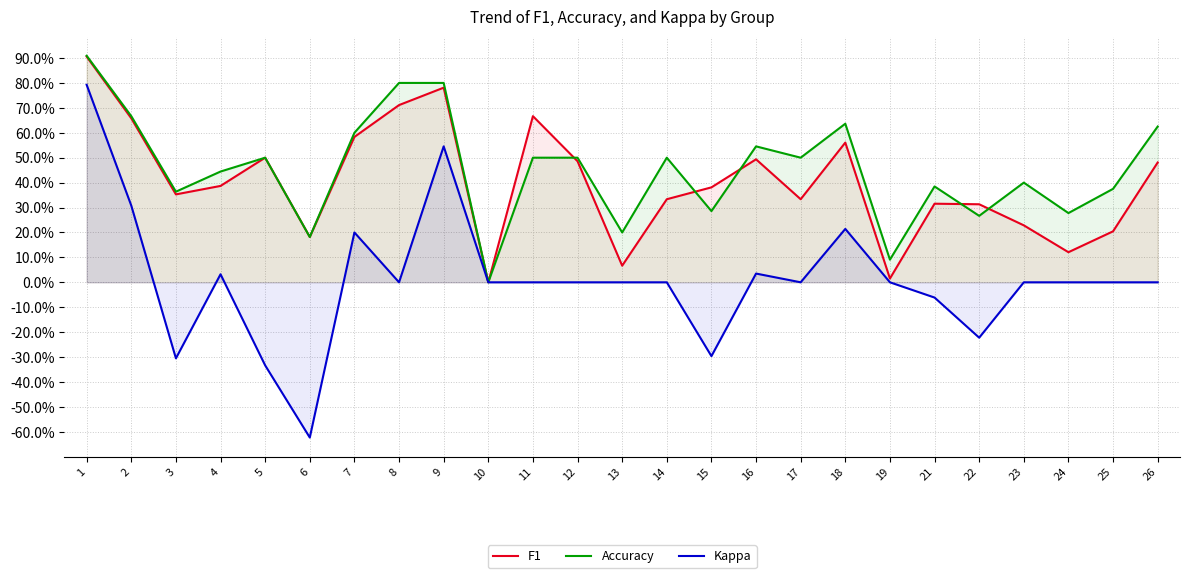

What is the difference between the second highest and second lowest values in the kappa series?

0.9